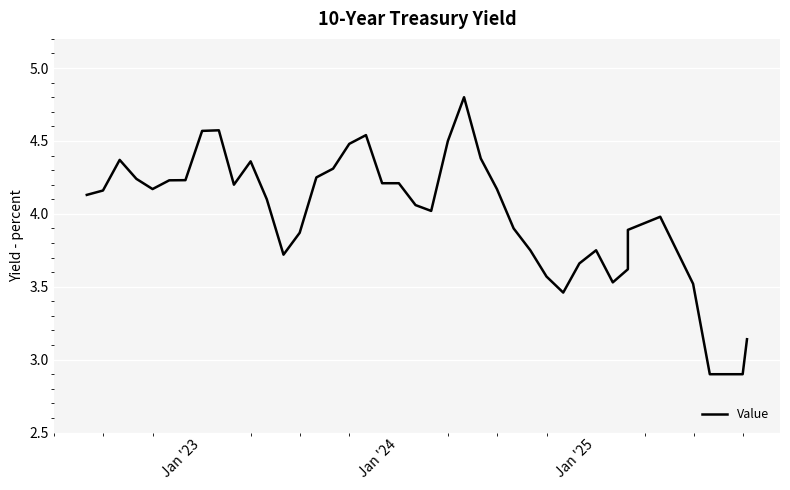

How many lines are shown in the chart?

1